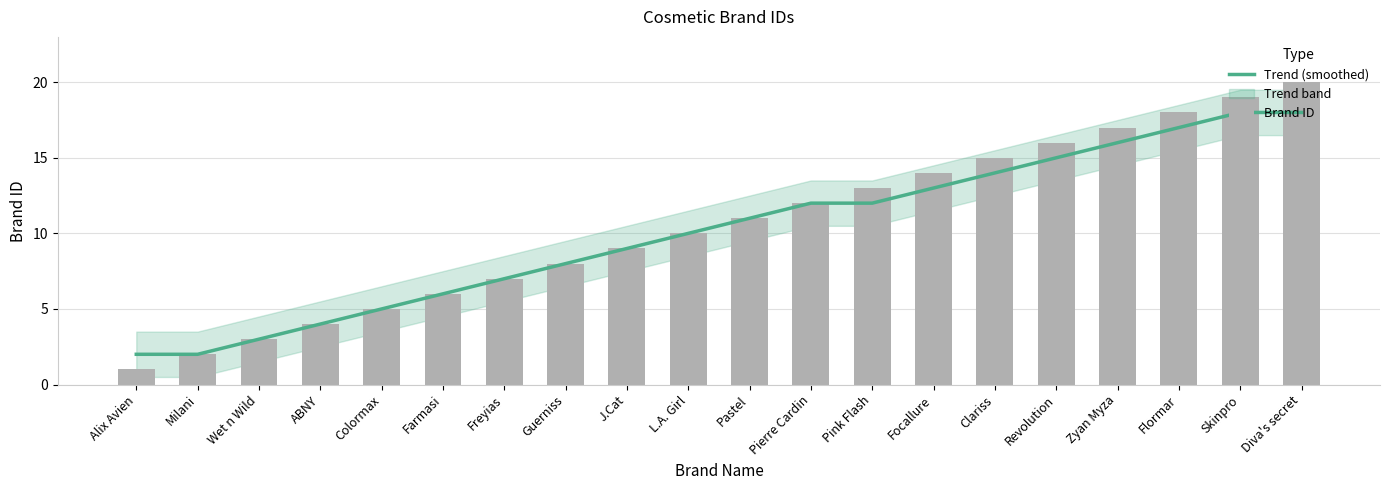

List the series in order of their overall mean, lowest first.

Trend (smoothed), Brand ID